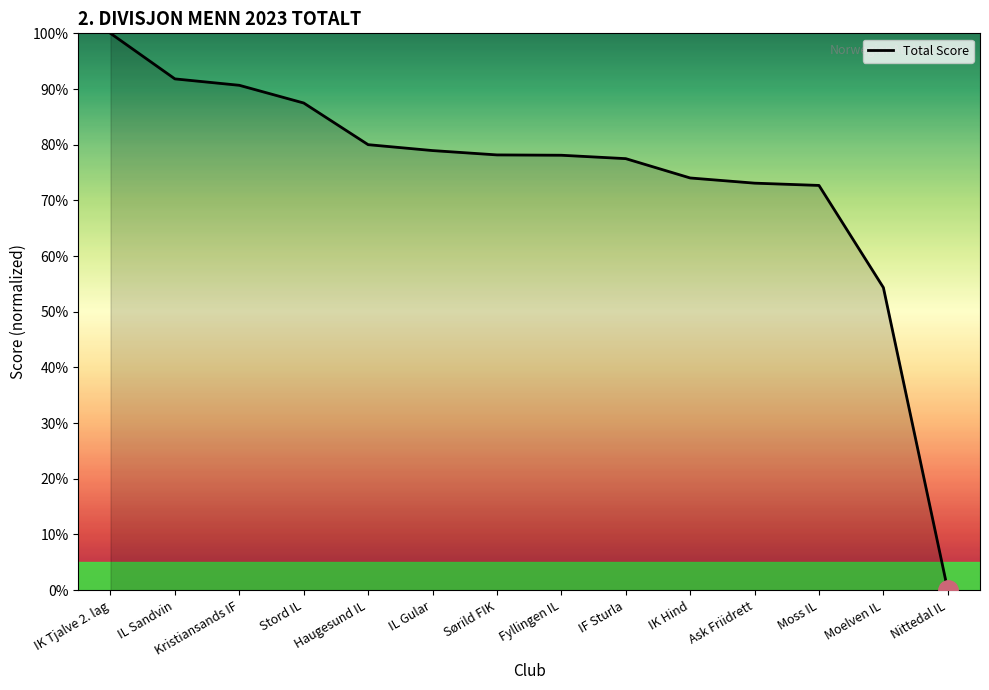

What position from the left is IK Hind?

10